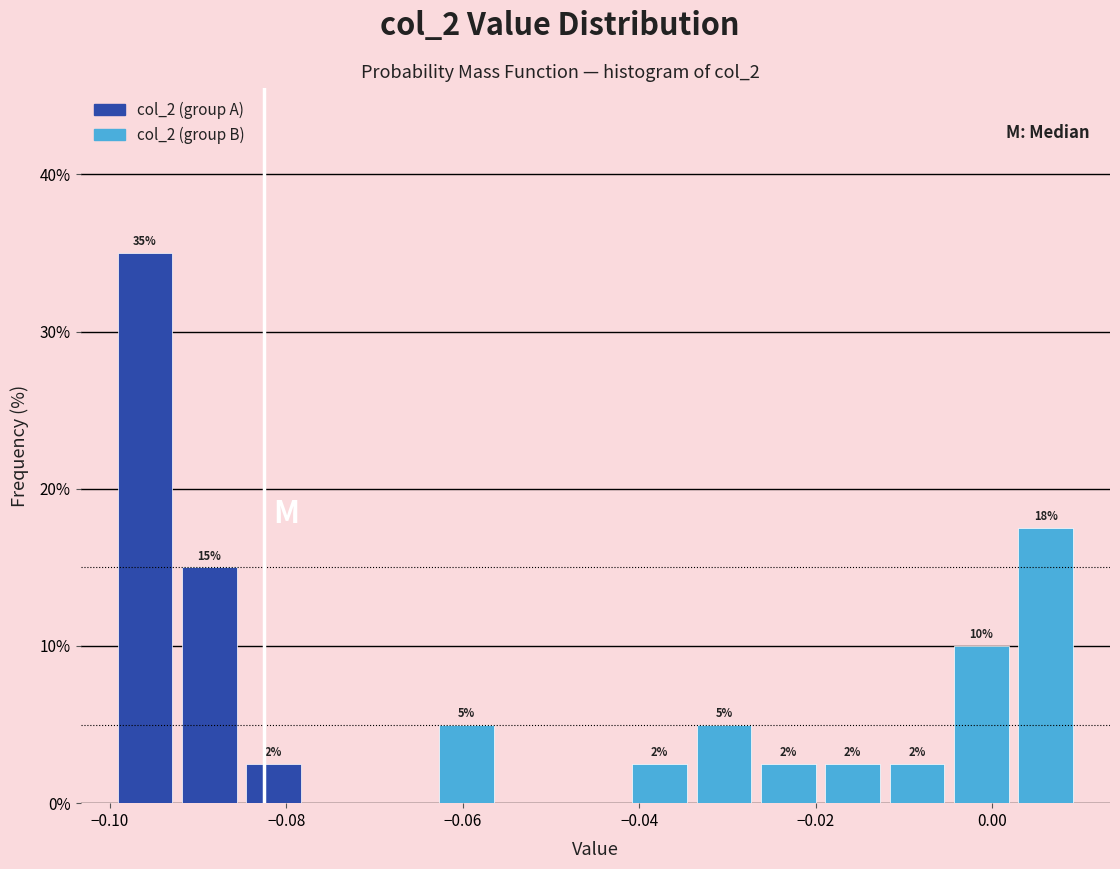

Around what value on the x-axis is the tallest bar? Give the approximate position of its centre, as read against the axis.

-0.096